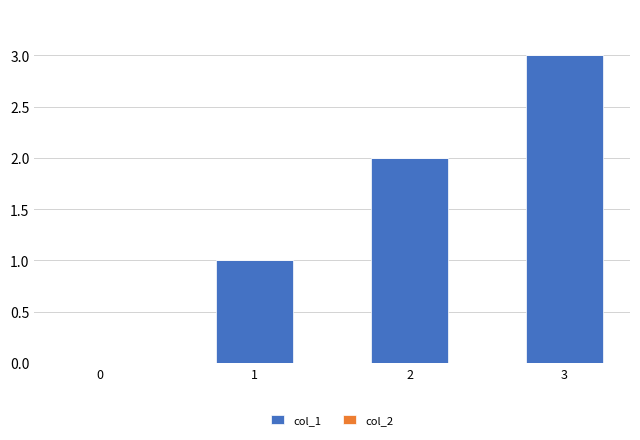

What is the greatest value displayed?

3